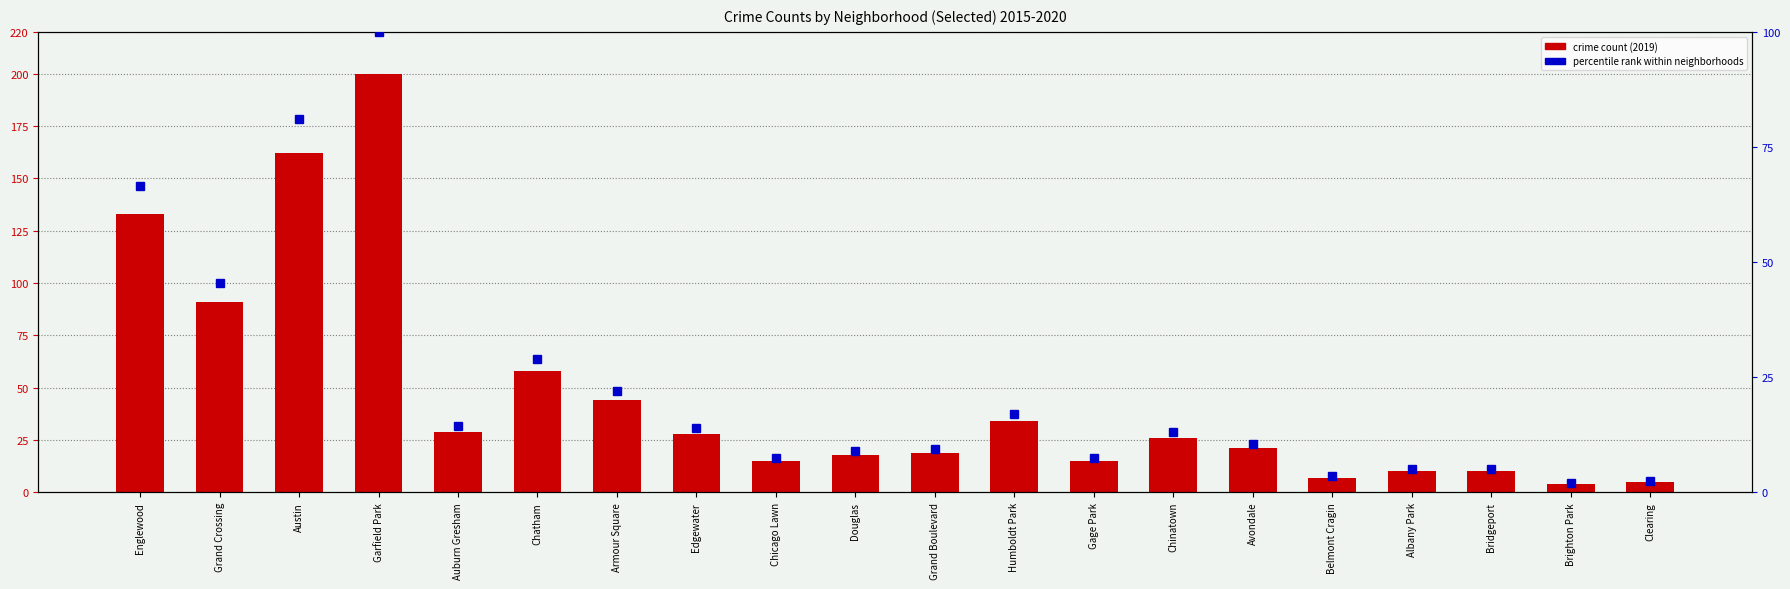

What is the approximate value of 2019 count at Avondale?

21.0